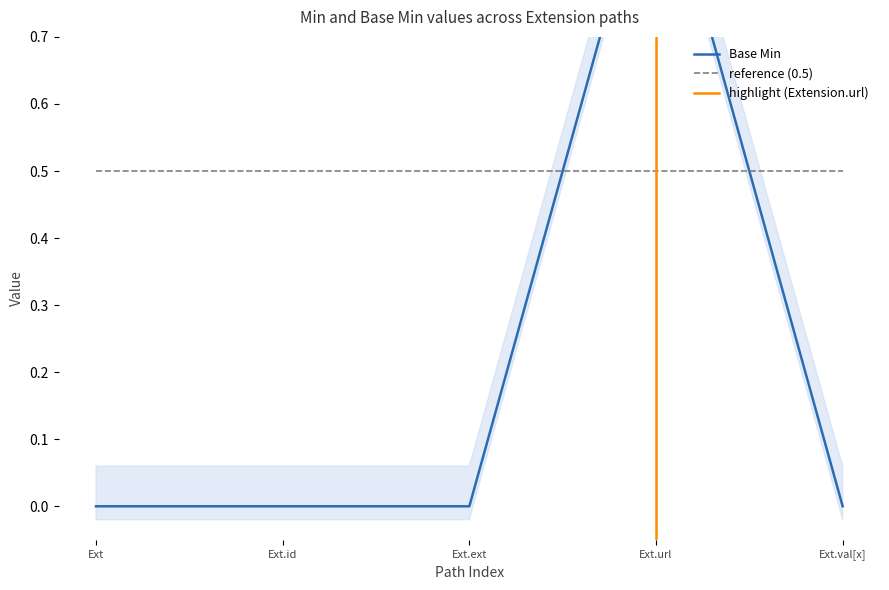

List the labels in order of value, largest first.

Ext.url, Ext, Ext.id, Ext.ext, Ext.val[x]